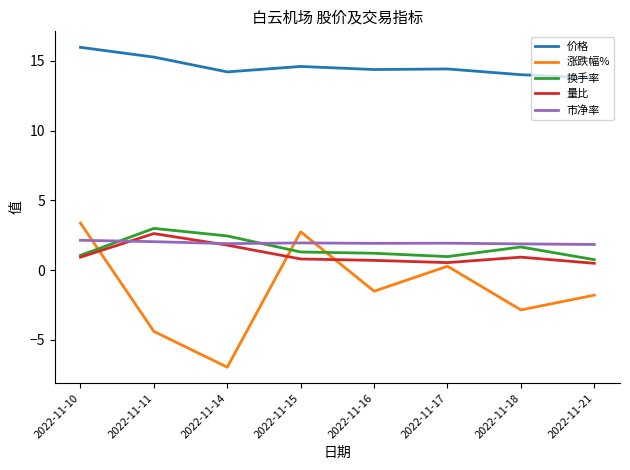

How many distinct data groups are displayed?

5